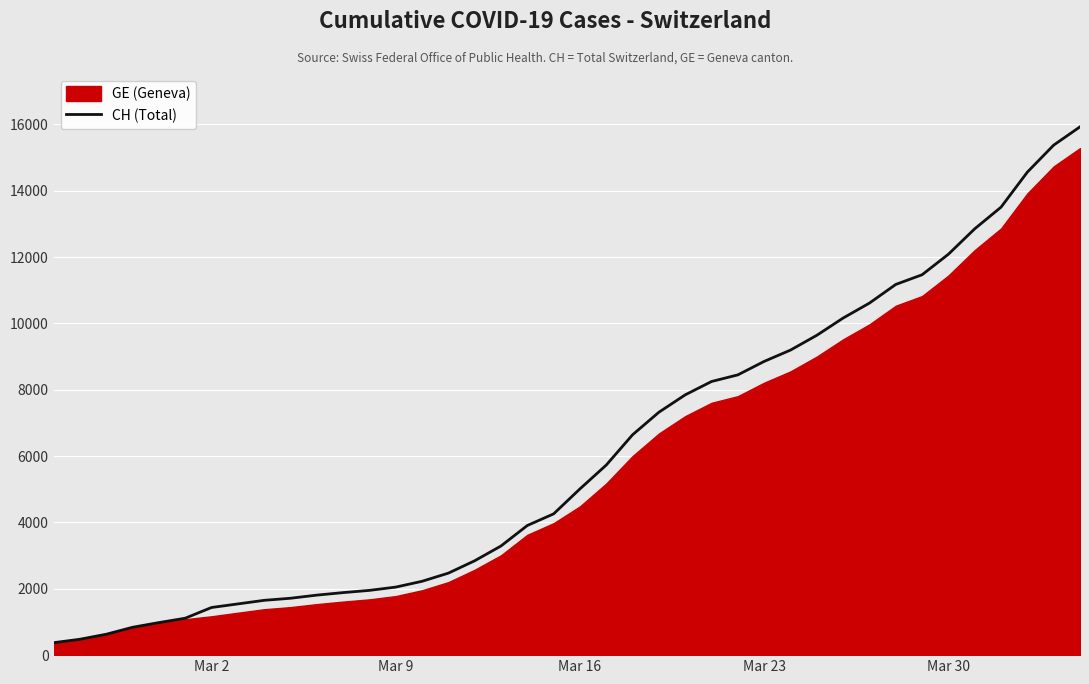

What is the highest value of the CH (Total) series?

15926